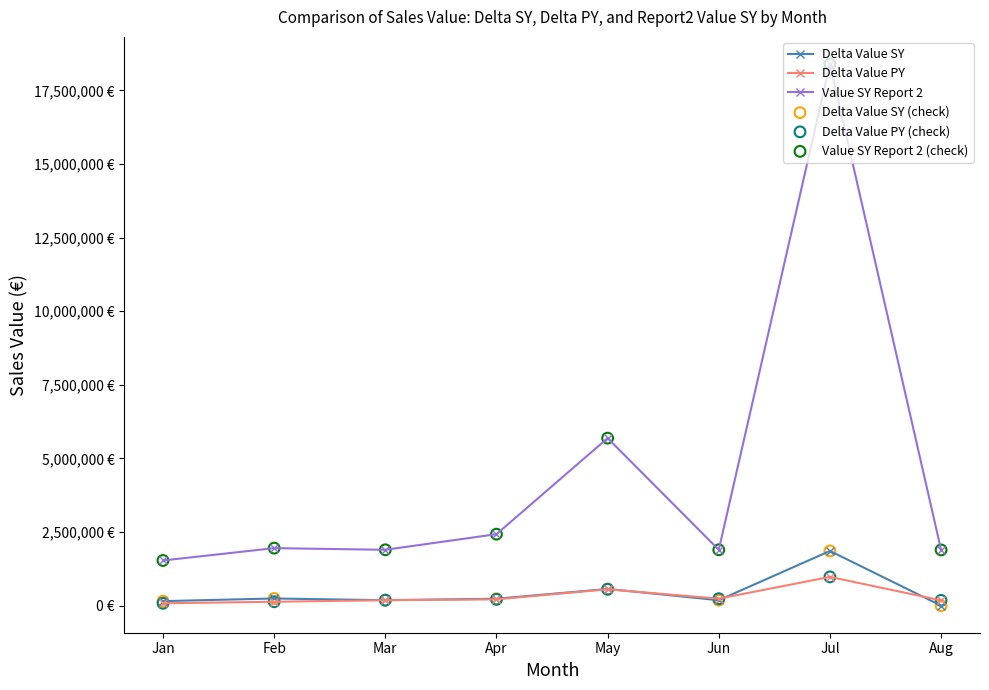

Does the chart have visible grid lines?

No